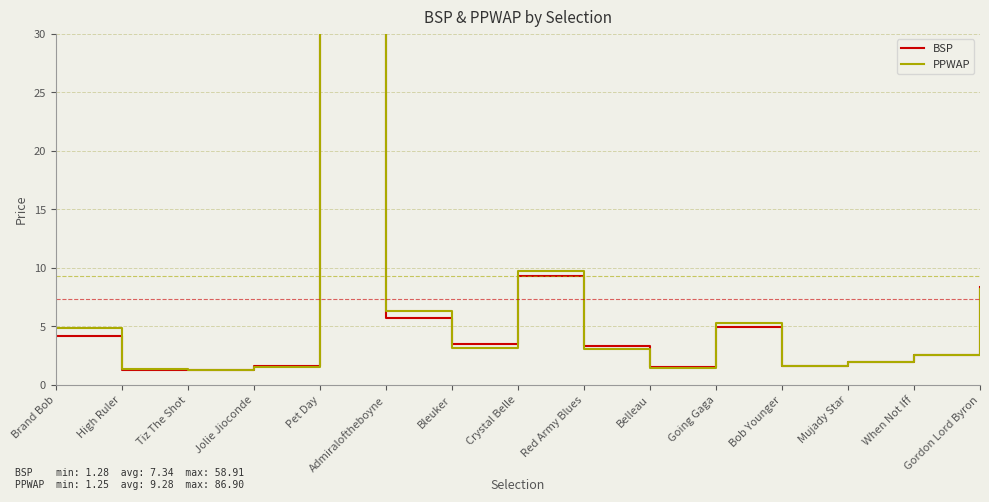

Where is BSP nearest to the value 30?

Crystal Belle